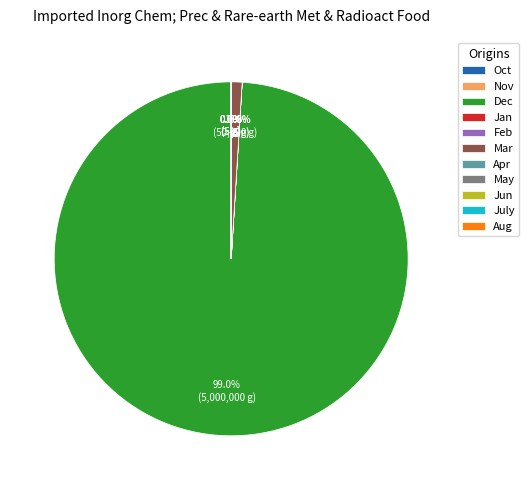

What is the largest slice in the pie chart?

Dec